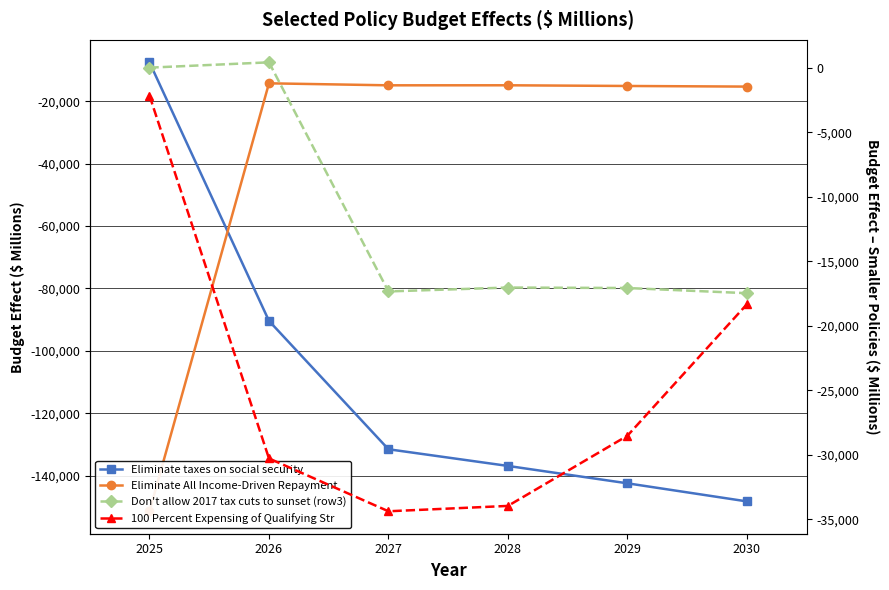

Does the chart display data point markers on the line(s)?

Yes